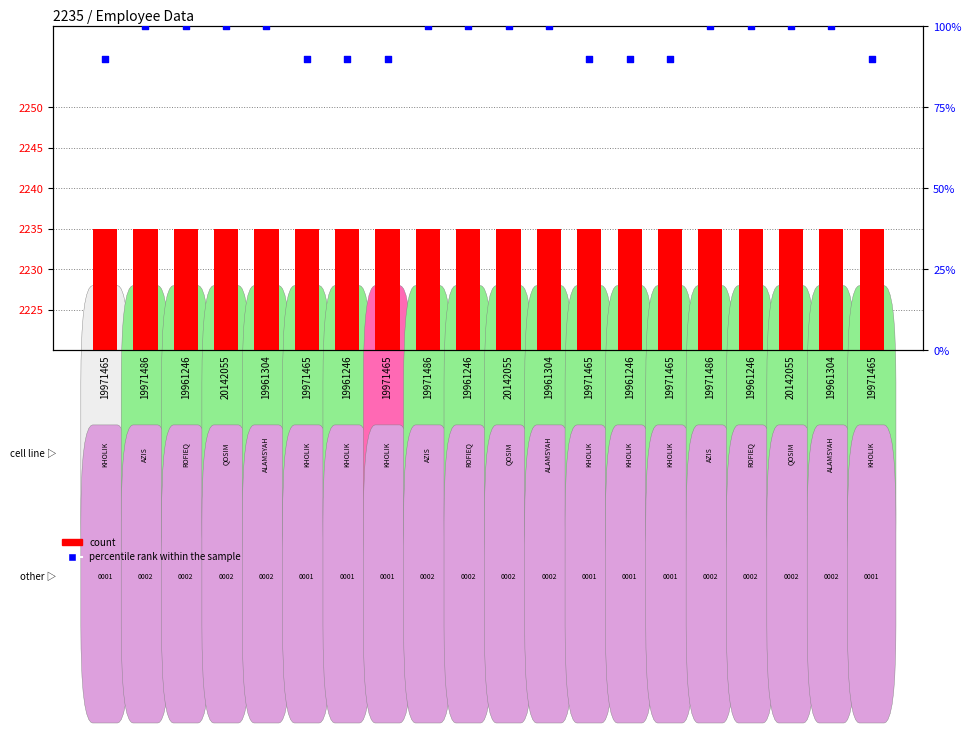

Which series has the largest total across all categories?

count